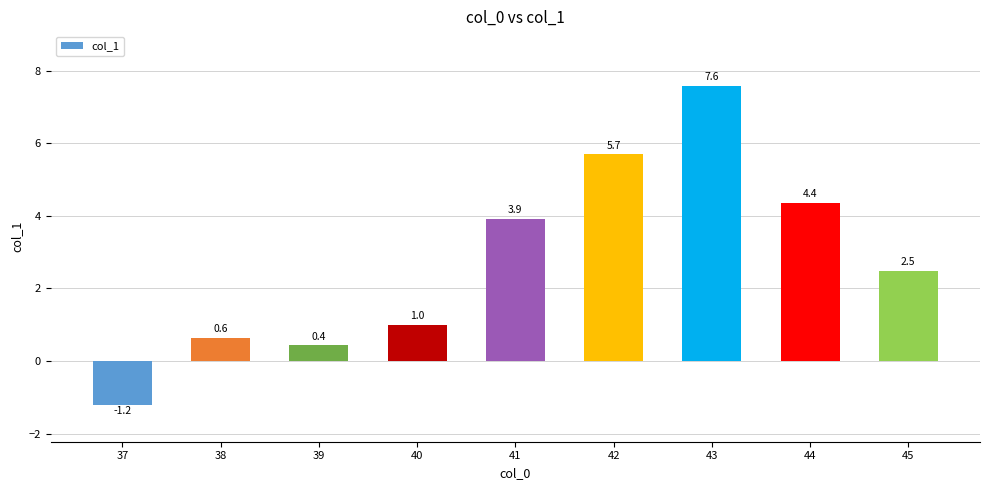

Which category has the highest value across all series?

43